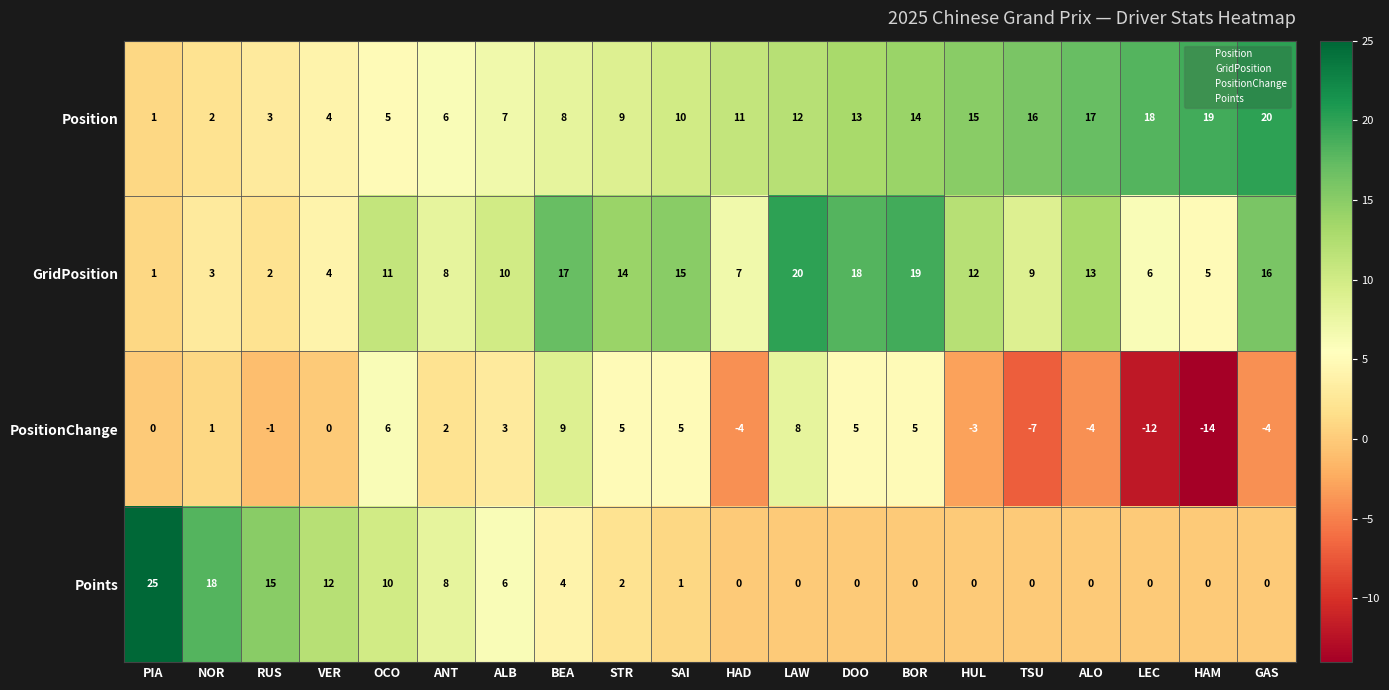

The Points series shows 9 at HAD. True or false?

False